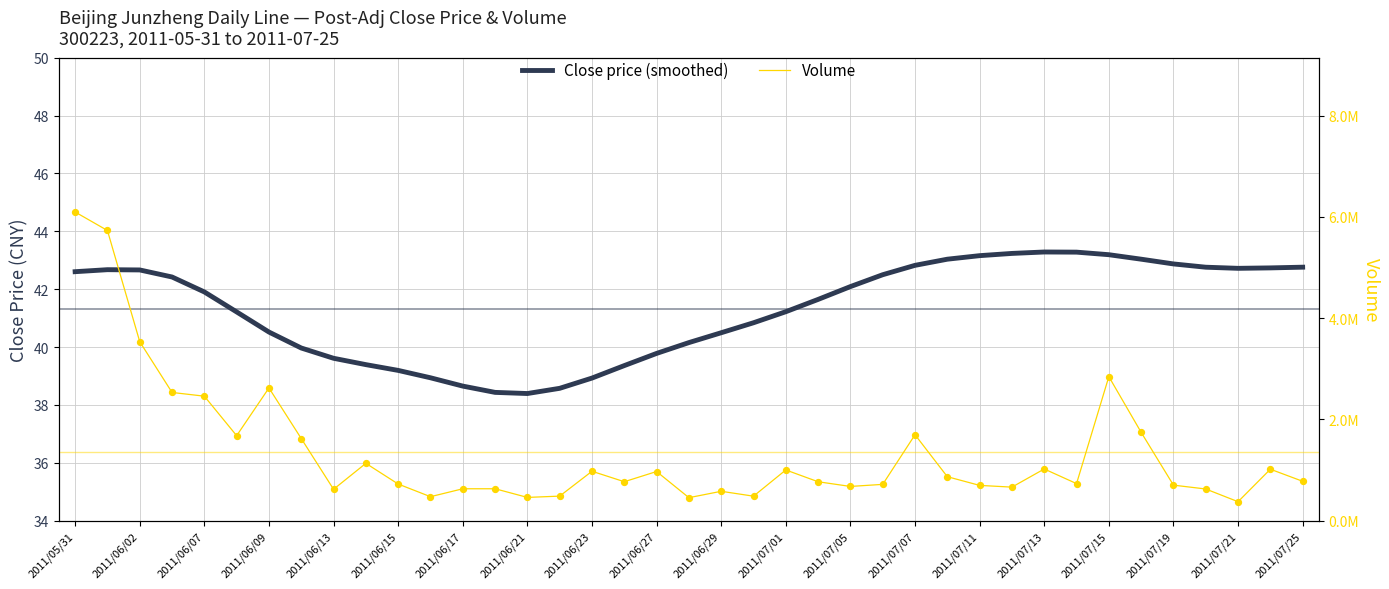

At which category is the sum across all series the highest?

2011/05/31